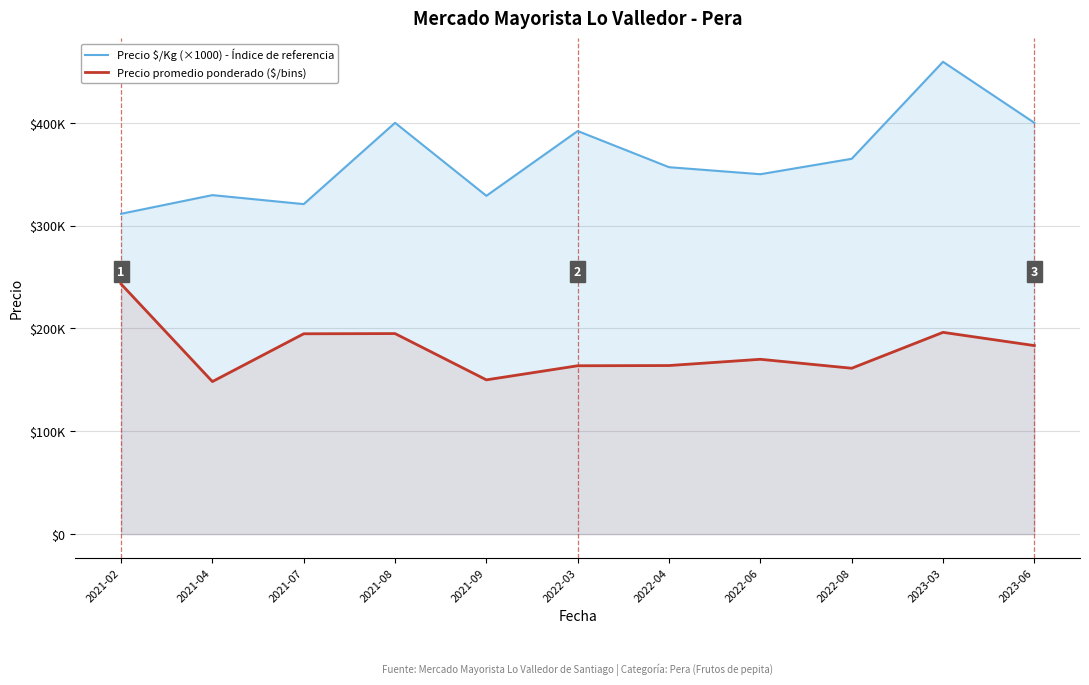

True or false: Precio $/Kg (×1000) - Índice de referencia and Precio promedio ponderado ($/bins) cross at least once.

False